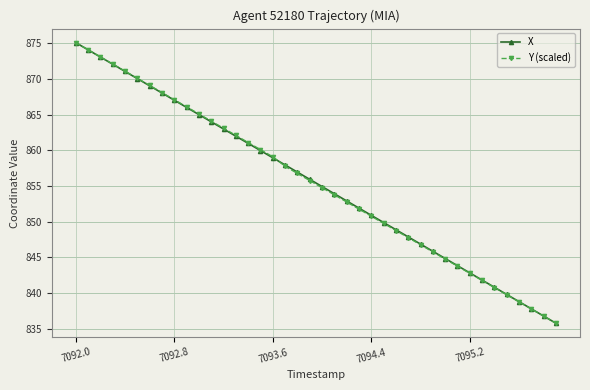

True or false: Y (scaled) has more than 2 interior local peaks.

False